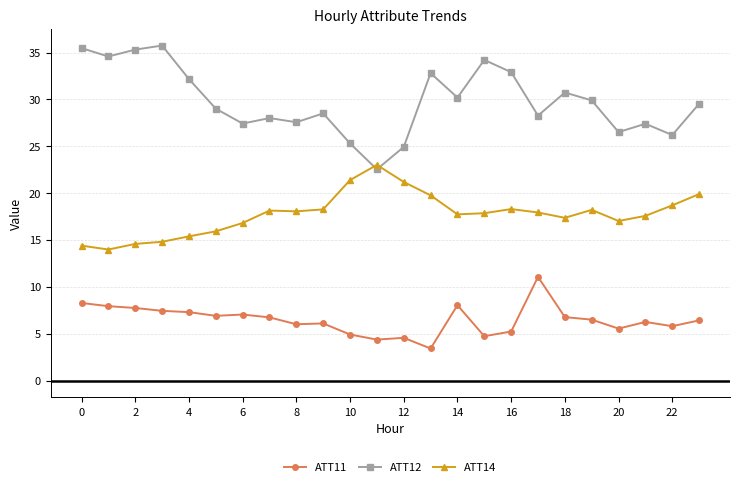

How many lines are shown in the chart?

3